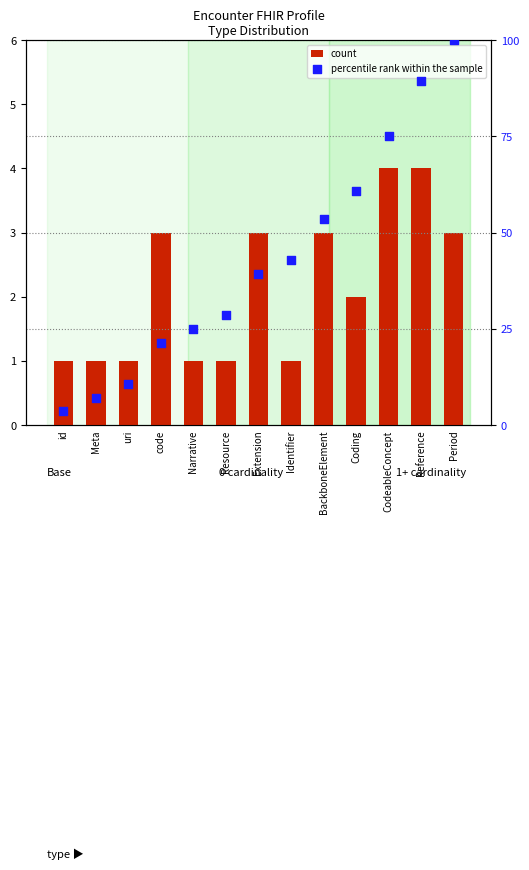

What is the total value across all series at Narrative?

26.0